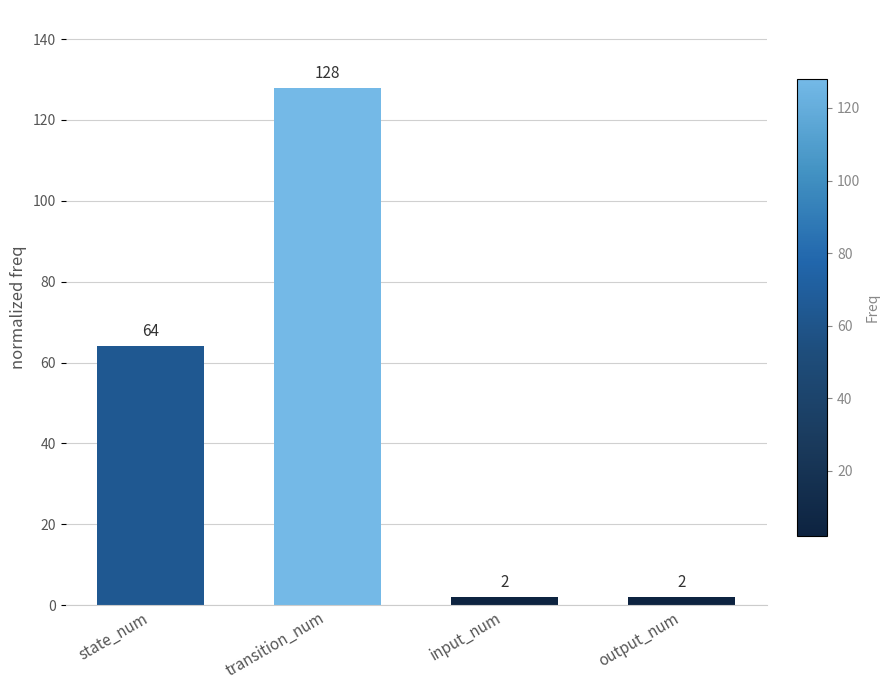

At which label is the value closest to 65?

state_num